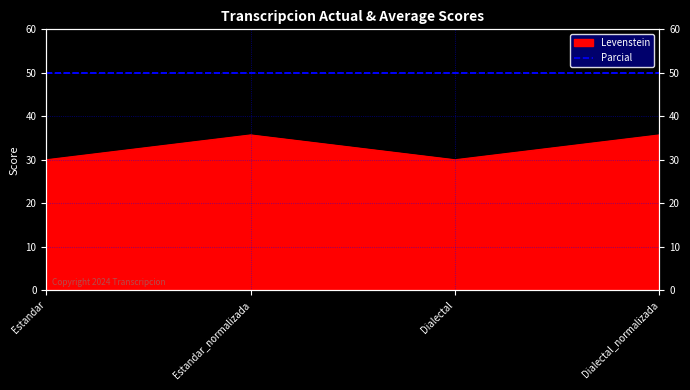

Reading left to right, list all the values displayed in this chart.

30.0	35.7	30.0	35.7